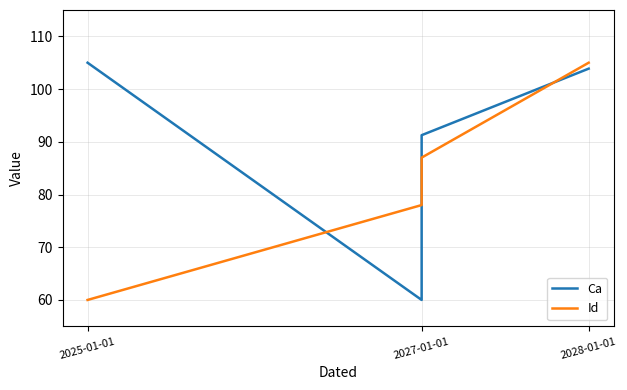

Reading left to right, transcribe all the data shown in this chart.

Ca: 105.0	60.0	91.3	103.9
Id: 60.0	78.0	87.0	105.0